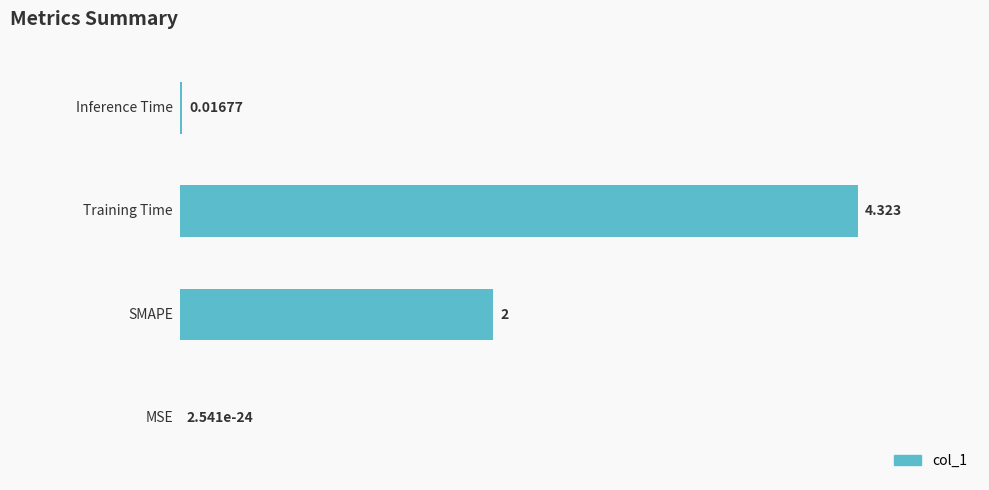

How many categories are shown in the chart?

4